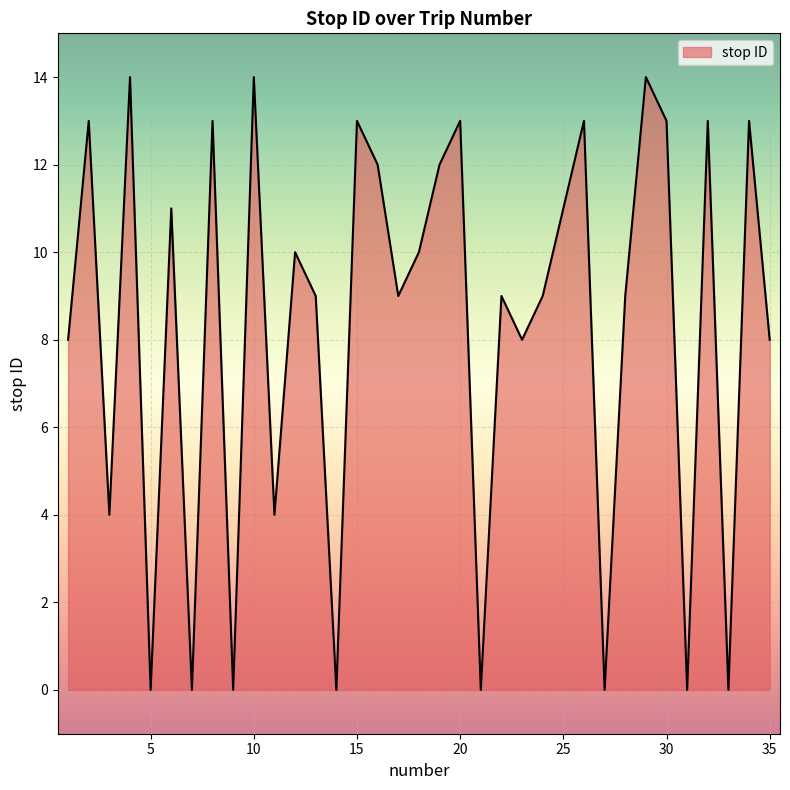

What is the difference between the maximum and minimum values?

14